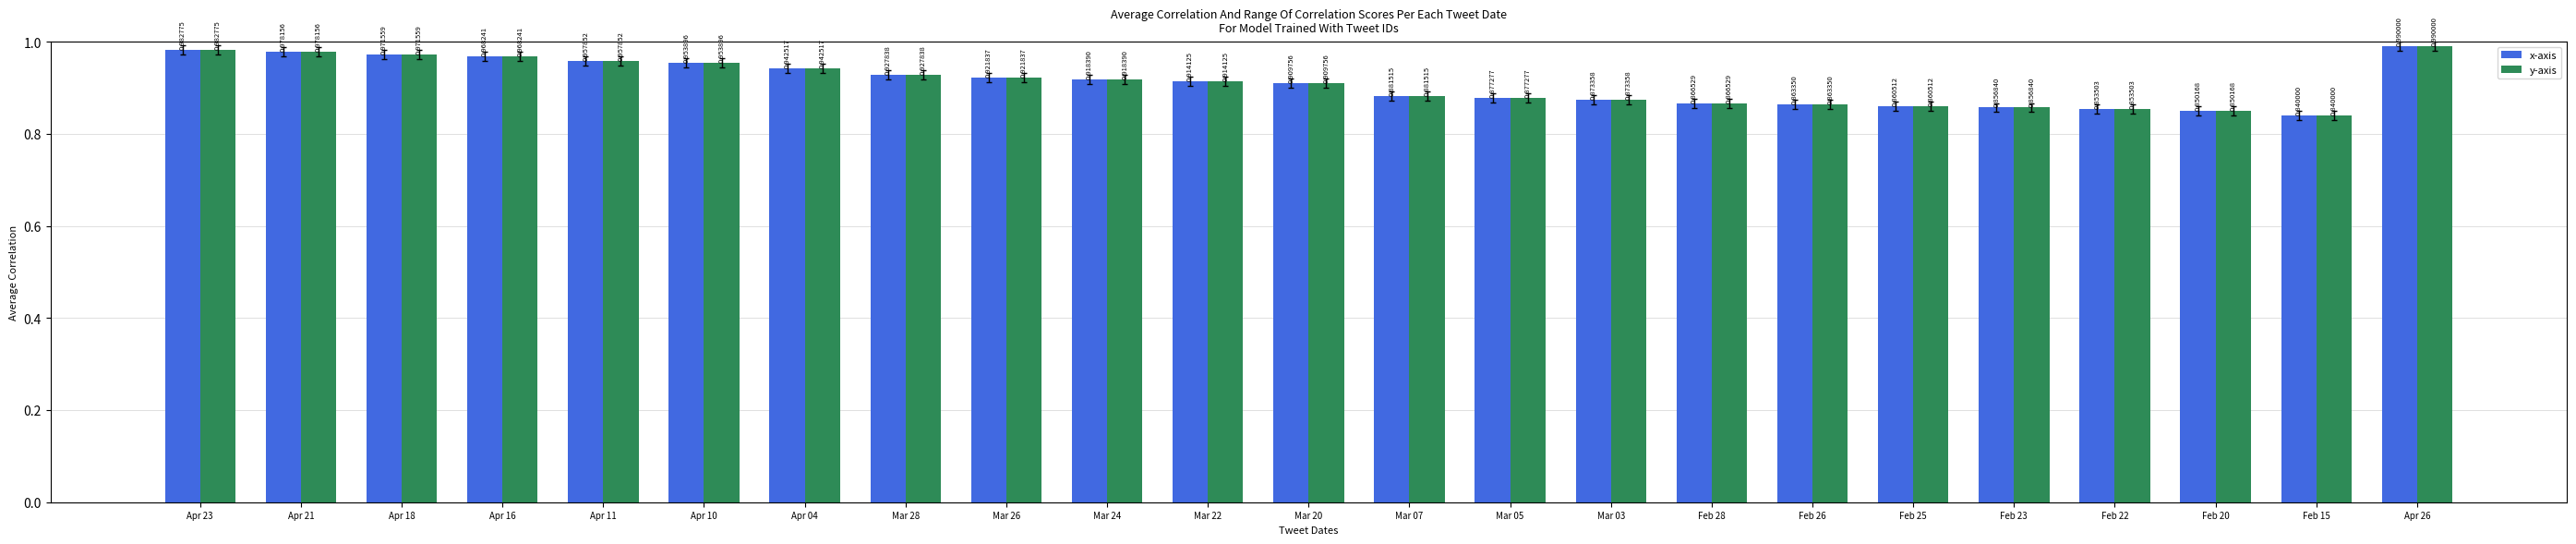

How many bars are there in each group?

2